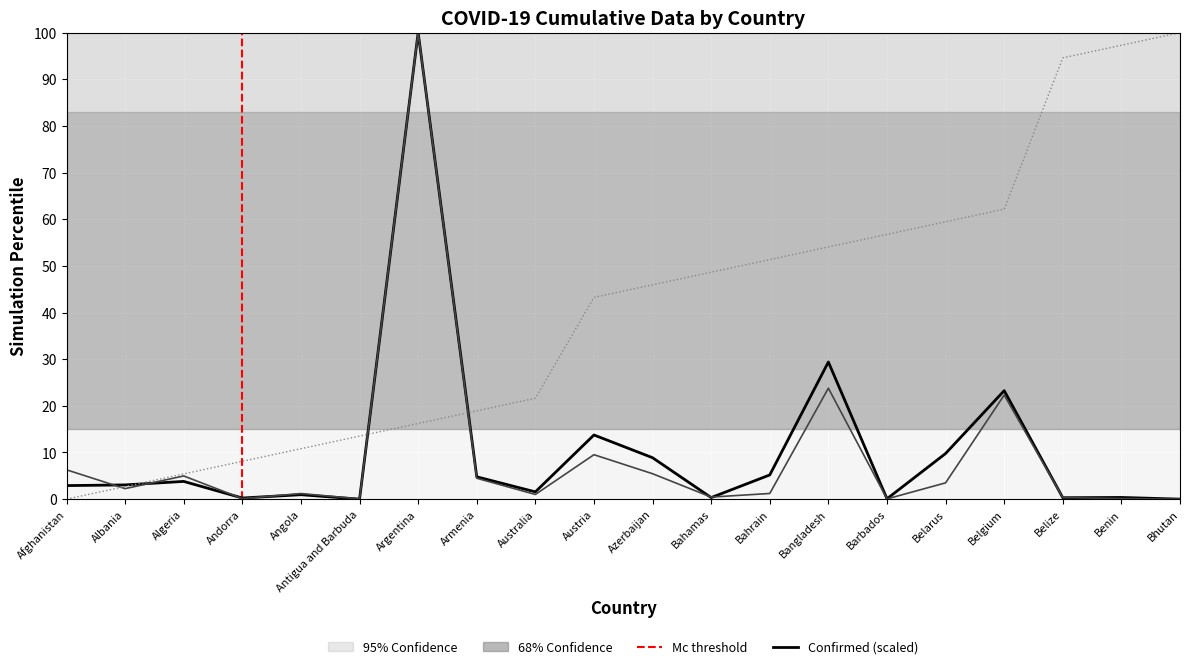

What is the difference between the maximum and minimum values in the Confirmed series?

100.0